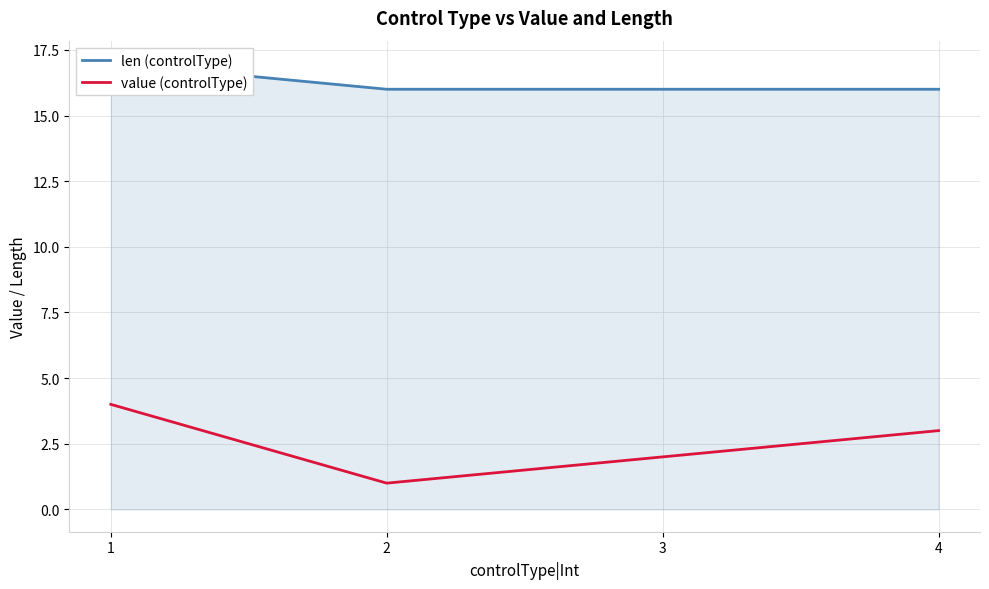

The len (controlType) series shows 16 at 4. True or false?

True